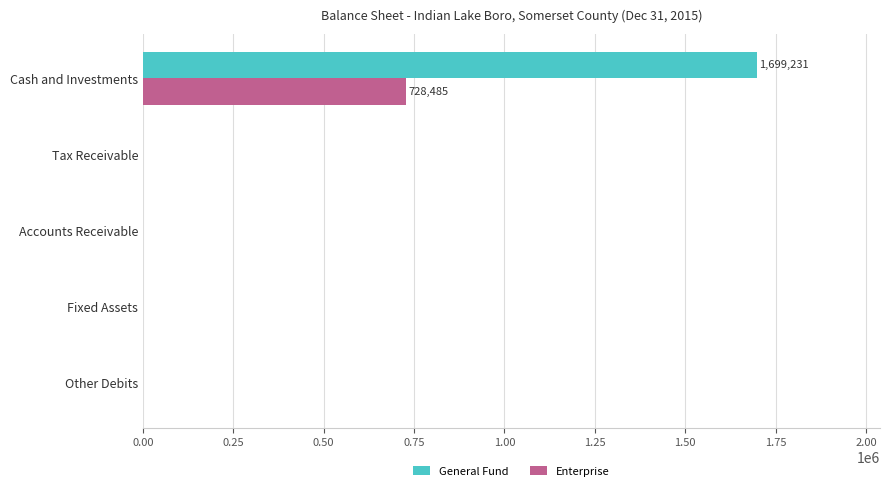

What are all the series names shown in the legend?

General Fund, Enterprise